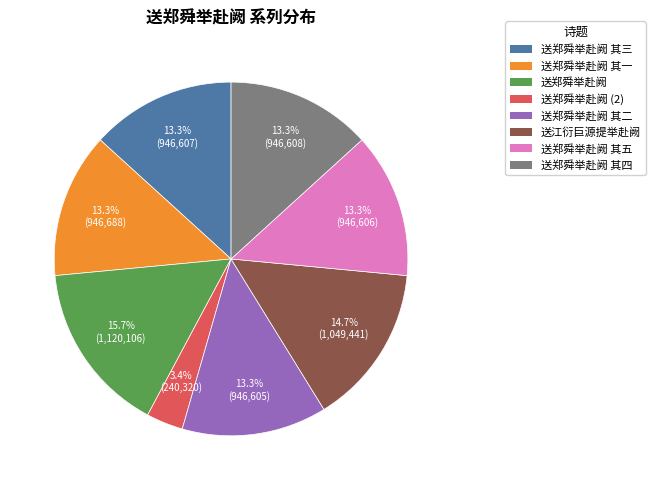

Is the sum of 送郑舜举赴阙 其三 and 送郑舜举赴阙 其二 greater than half?

No